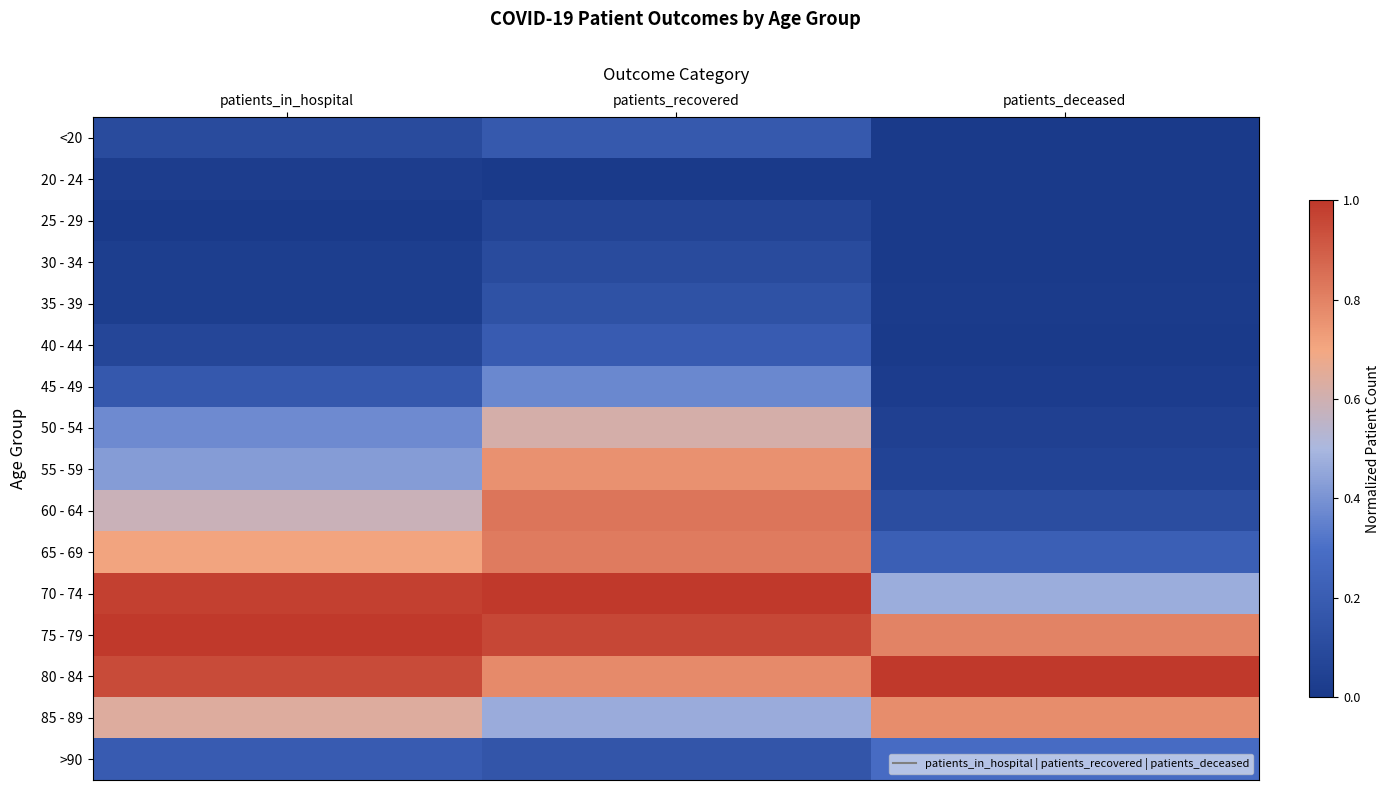

At which category is the sum across all series the highest?

patients_recovered